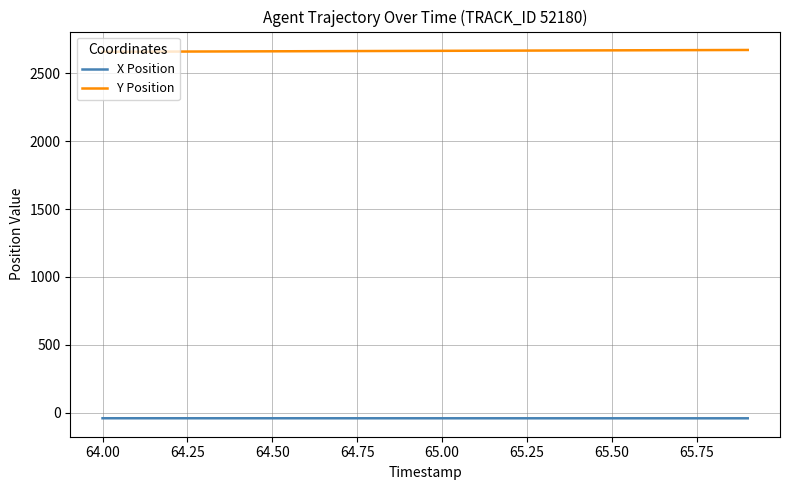

Rank the series by their average value, from highest to lowest.

Y Position, X Position